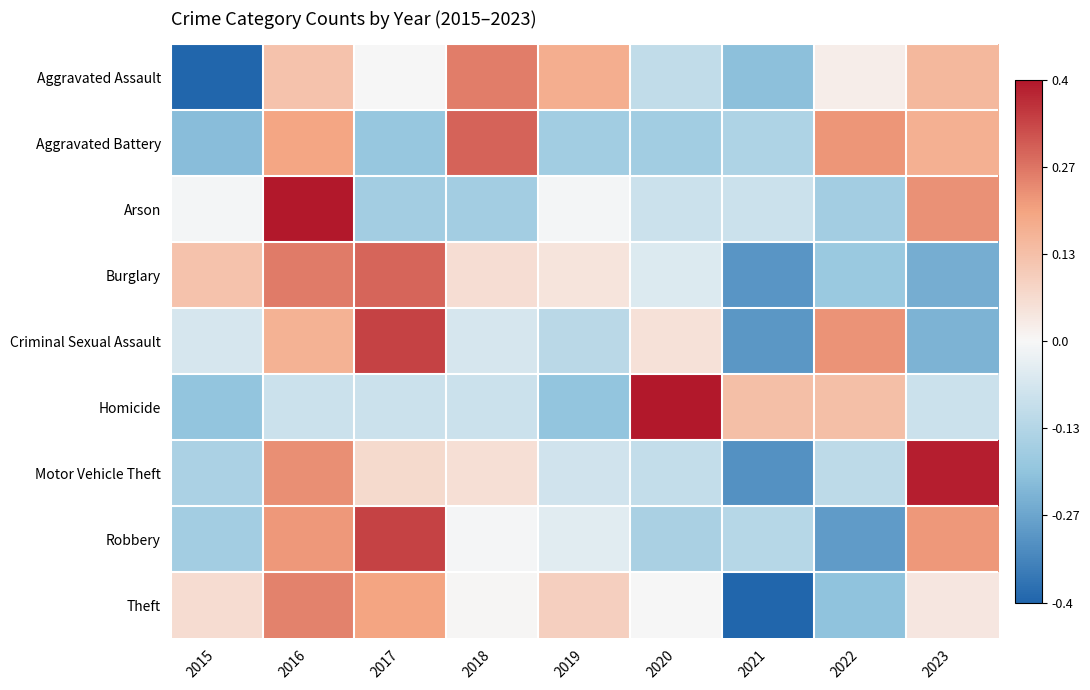

How many data points does each series have?

9